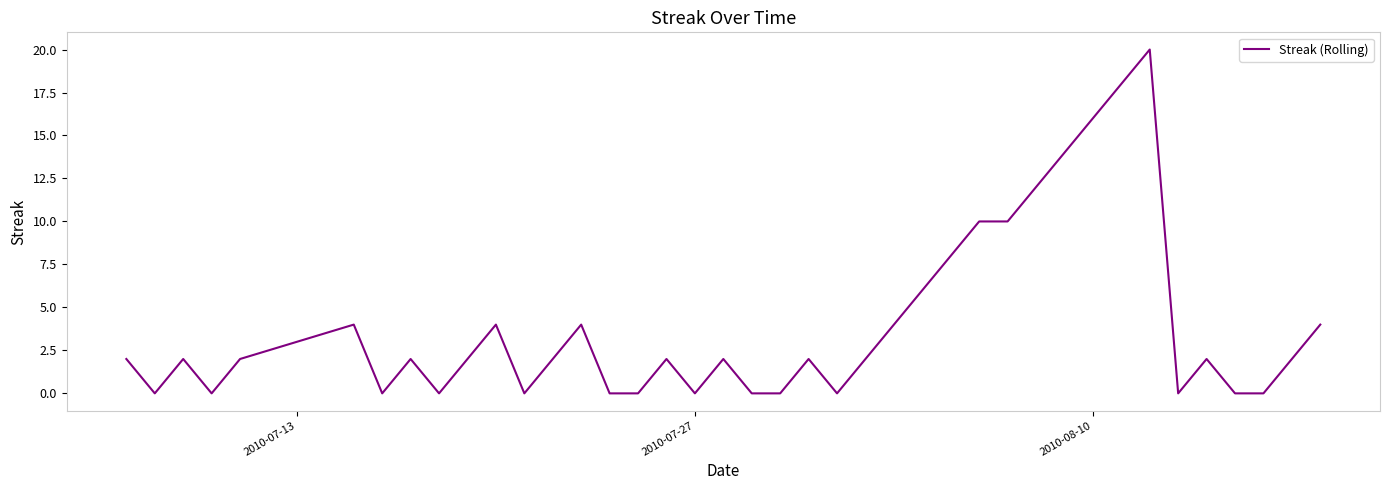

What is the greatest value displayed?

20